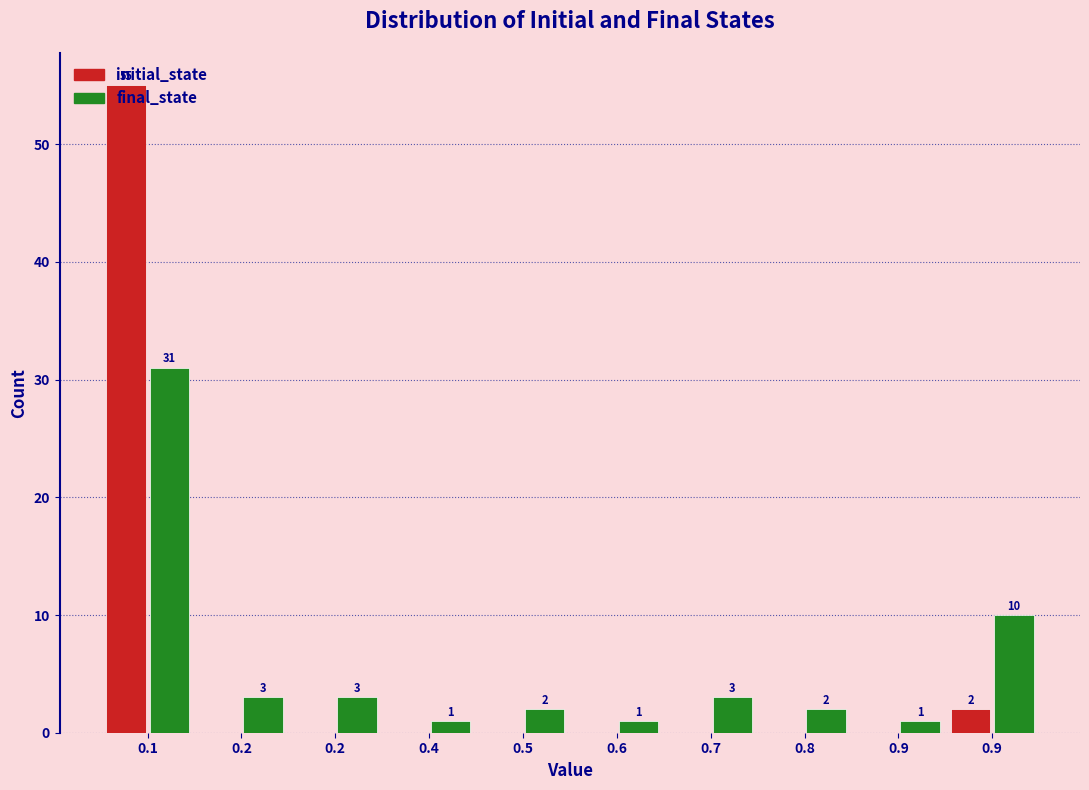

Are the bars grouped side by side (vs. stacked)?

Yes